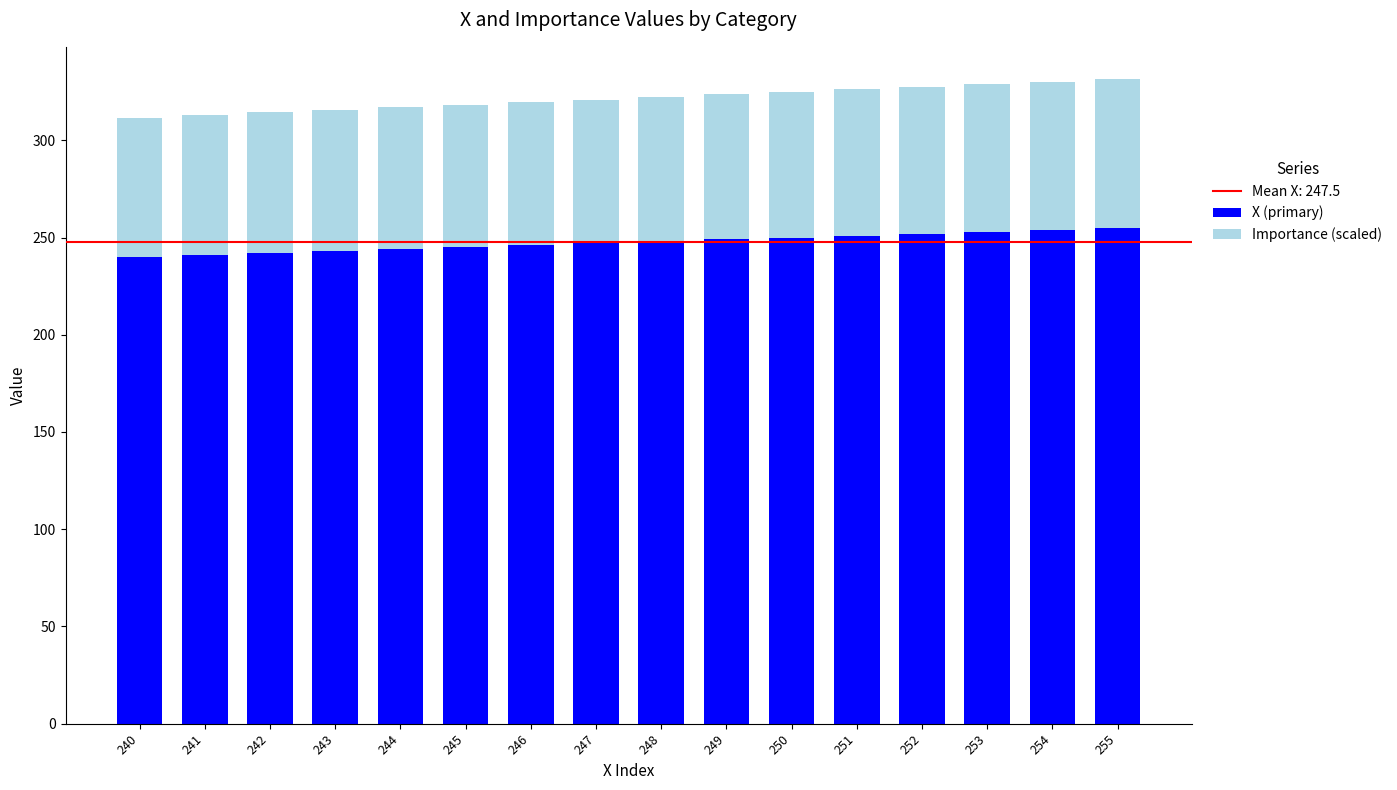

How many categories are shown in the chart?

16